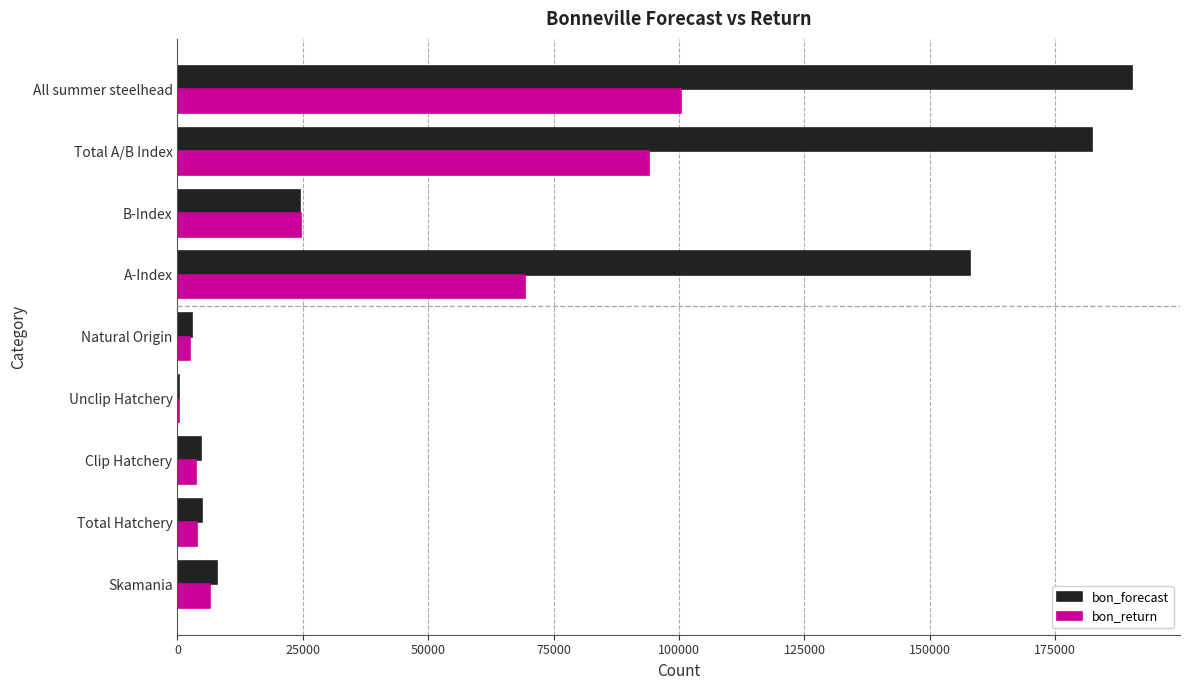

Which series has the largest total across all categories?

bon_forecast